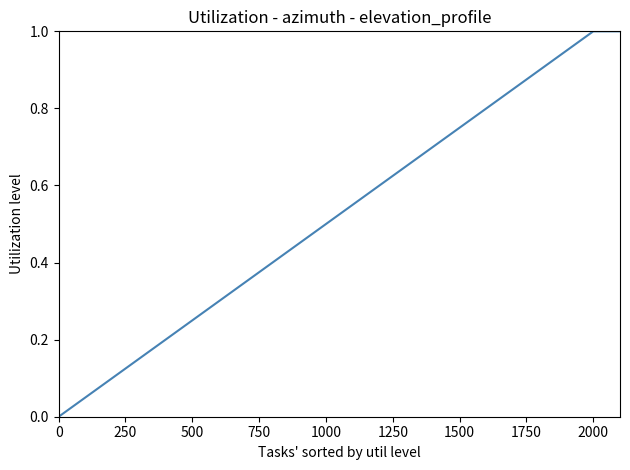

What is the label of the 7th point from the left?

500